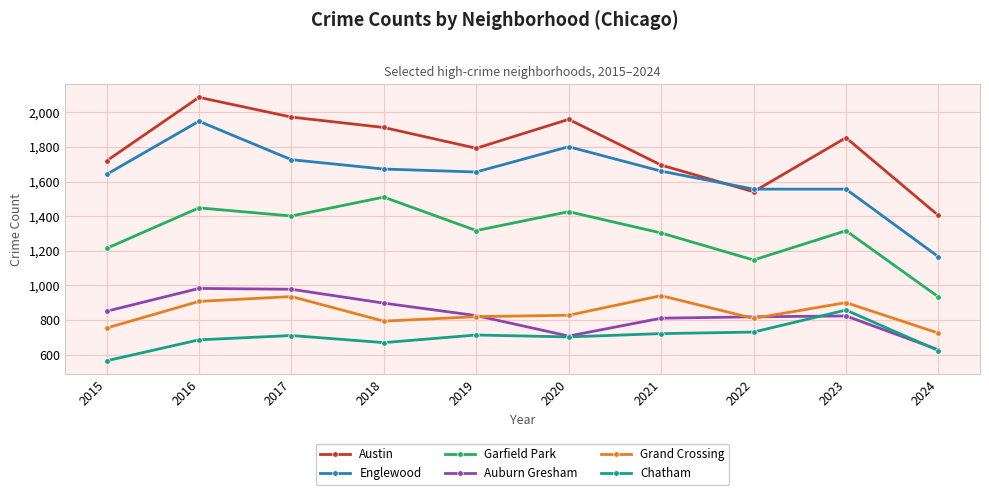

Which category has the lowest value in the Austin series?

2024